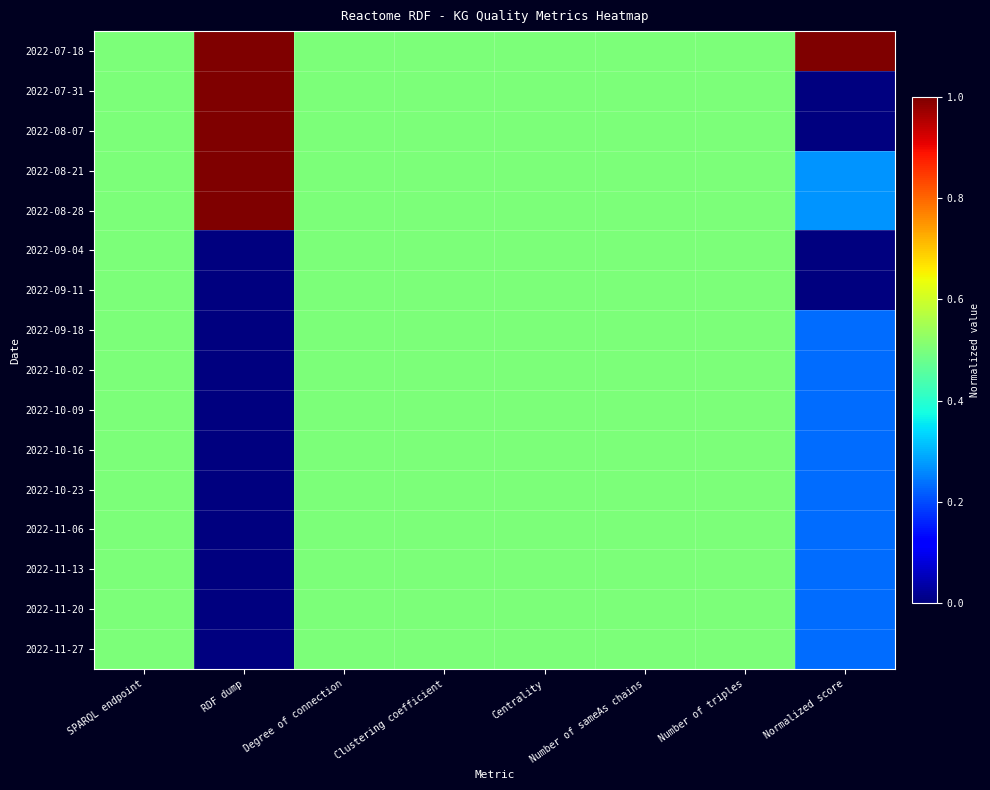

How many series are shown in this chart?

16